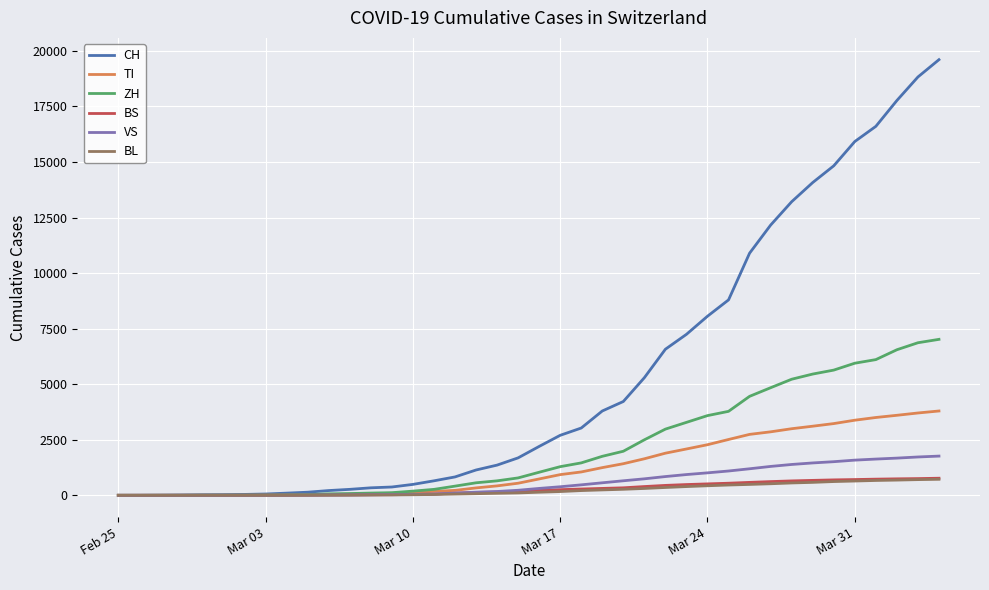

Which series has the largest total across all categories?

CH